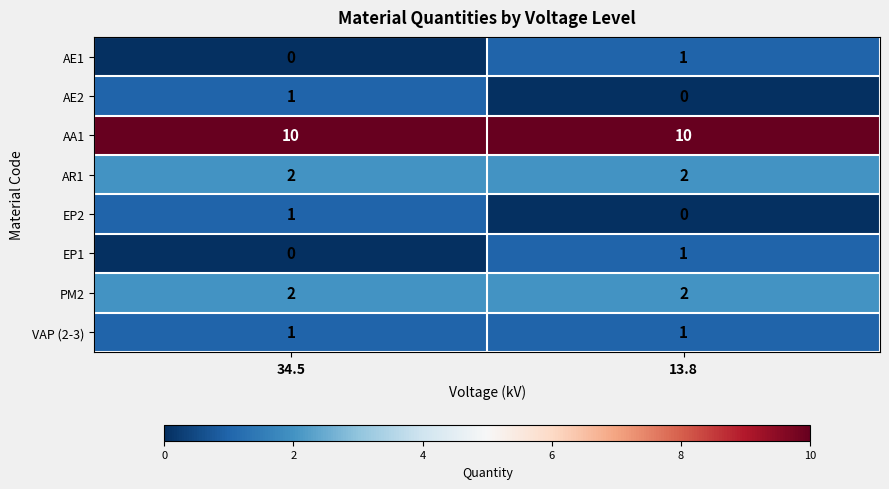

The AE1 series shows 1 at 34.5. True or false?

False